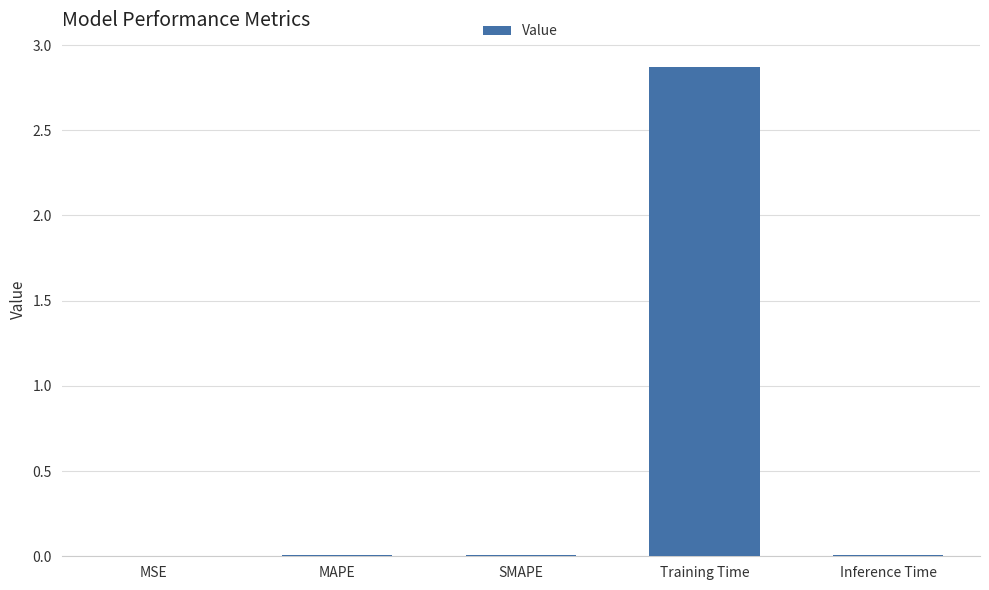

Between SMAPE and Training Time, which is larger?

Training Time